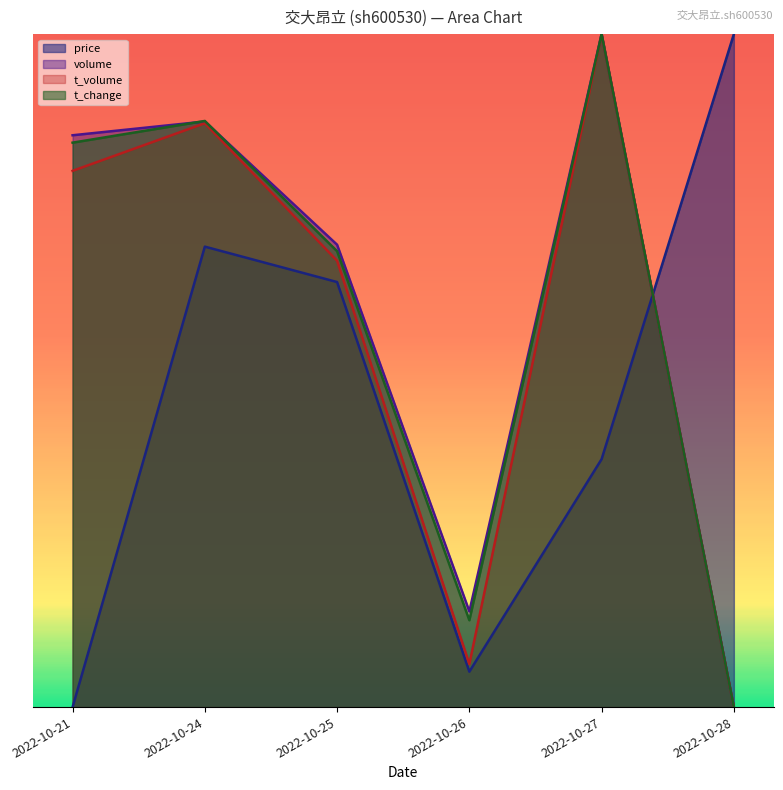

Which series has the widest spread of values?

price